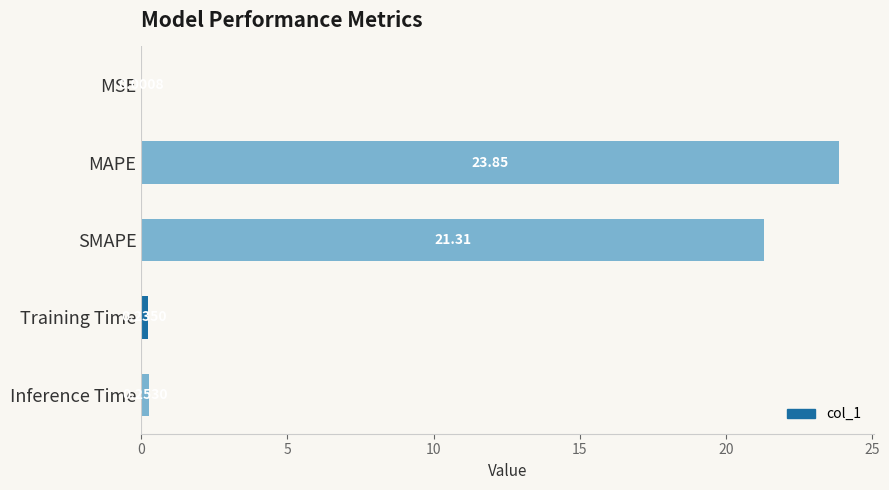

What is the average value?

9.1